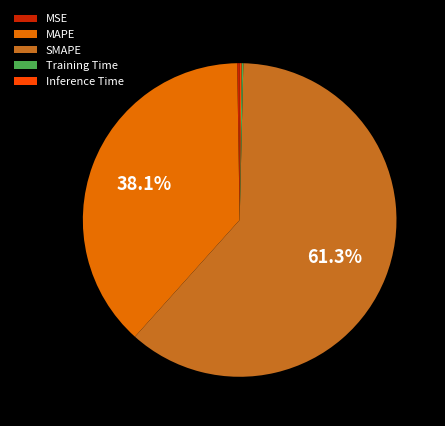

Which slice represents more than half of the pie?

SMAPE